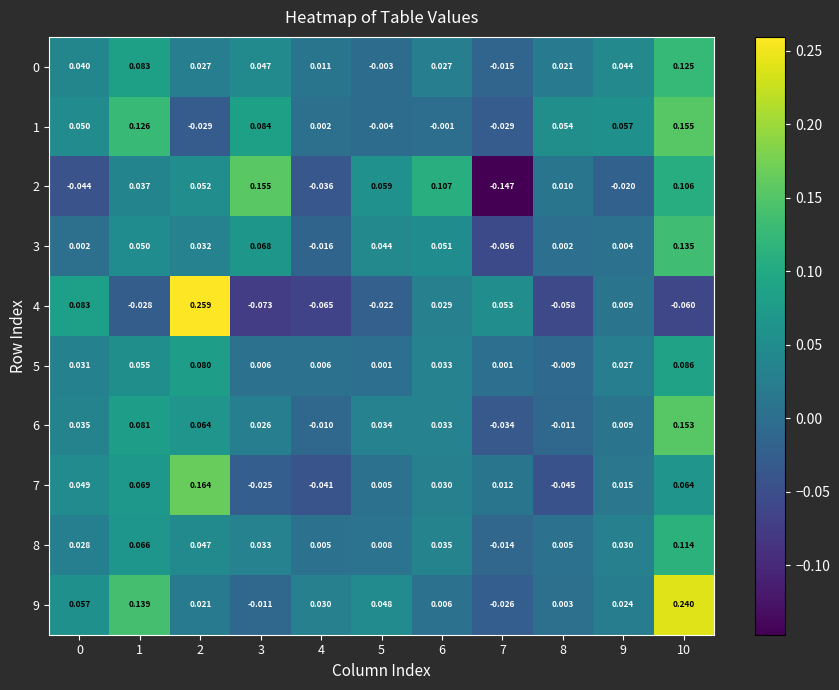

Is the value of 4 at 5 greater than the value of 8 at 9?

No